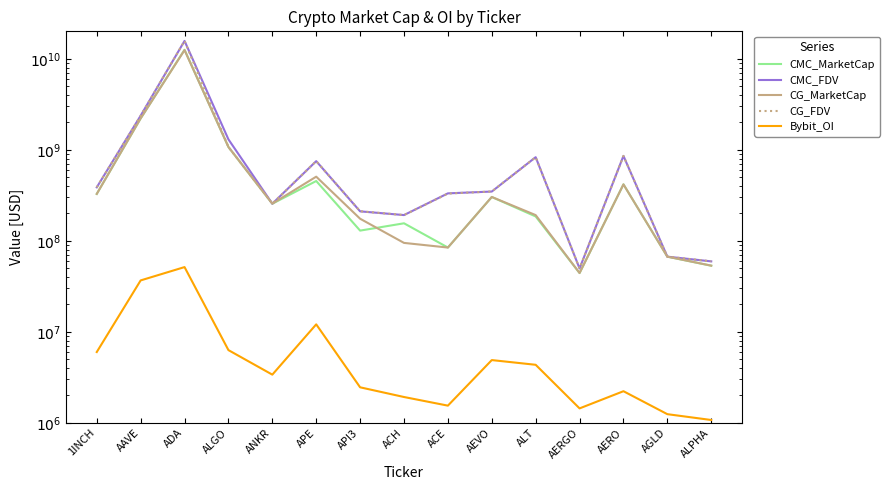

Which category has the highest value in the Bybit_OI series?

ADA